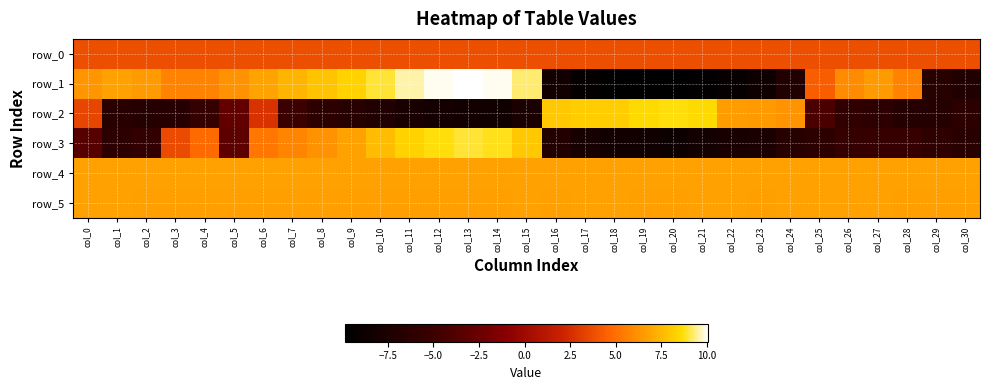

The row_3 series shows -3.2 at col_5. True or false?

True